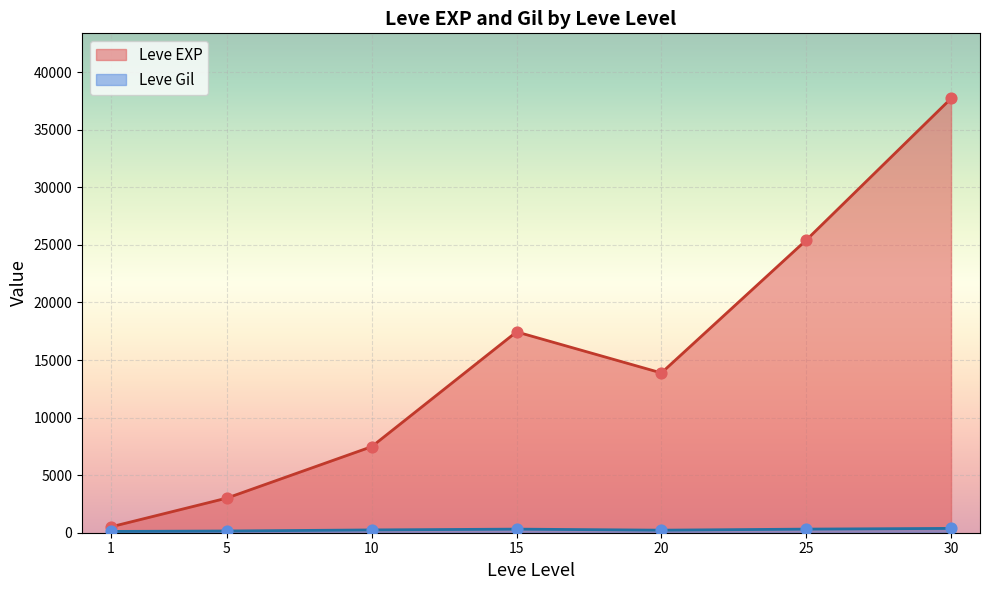

At which category is the sum across all series the highest?

30